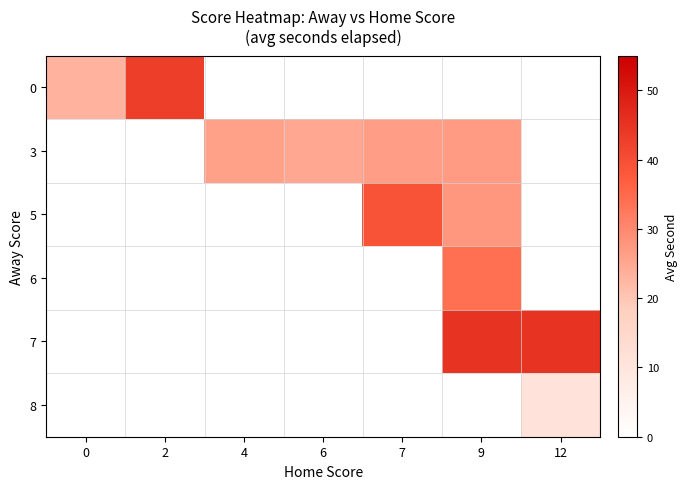

Reading right to left, extract all data points from this chart.

0: 12=0.0	9=0.0	7=0.0	6=0.0	4=0.0	2=43.0	0=23.1
3: 12=0.0	9=27.0	7=26.5	6=25.0	4=26.0	2=0.0	0=0.0
5: 12=0.0	9=27.5	7=39.0	6=0.0	4=0.0	2=0.0	0=0.0
6: 12=0.0	9=34.0	7=0.0	6=0.0	4=0.0	2=0.0	0=0.0
7: 12=45.0	9=45.0	7=0.0	6=0.0	4=0.0	2=0.0	0=0.0
8: 12=11.0	9=0.0	7=0.0	6=0.0	4=0.0	2=0.0	0=0.0